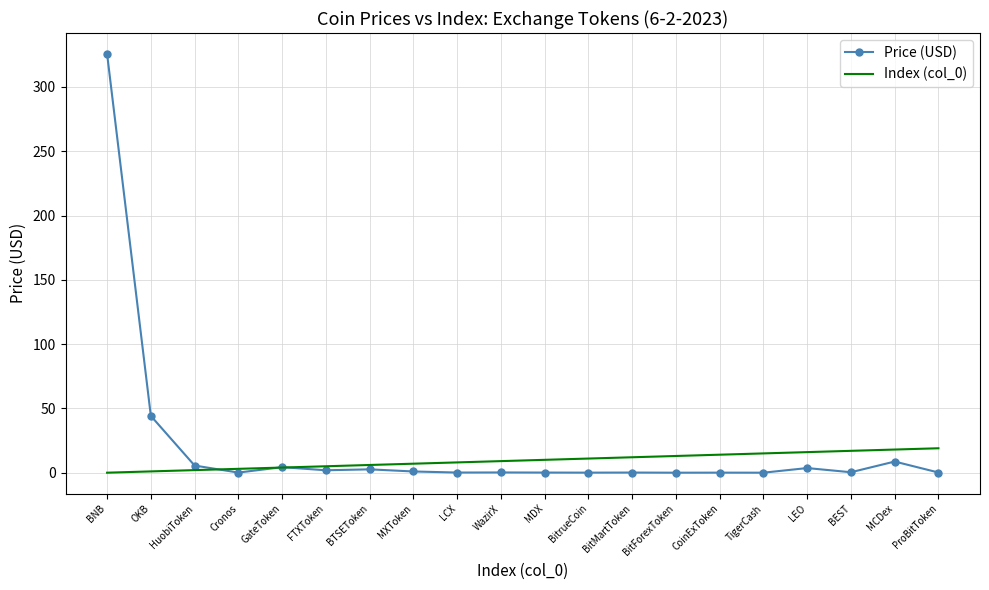

The value of Index (col_0) at MCDex is 18.0. True or false?

True